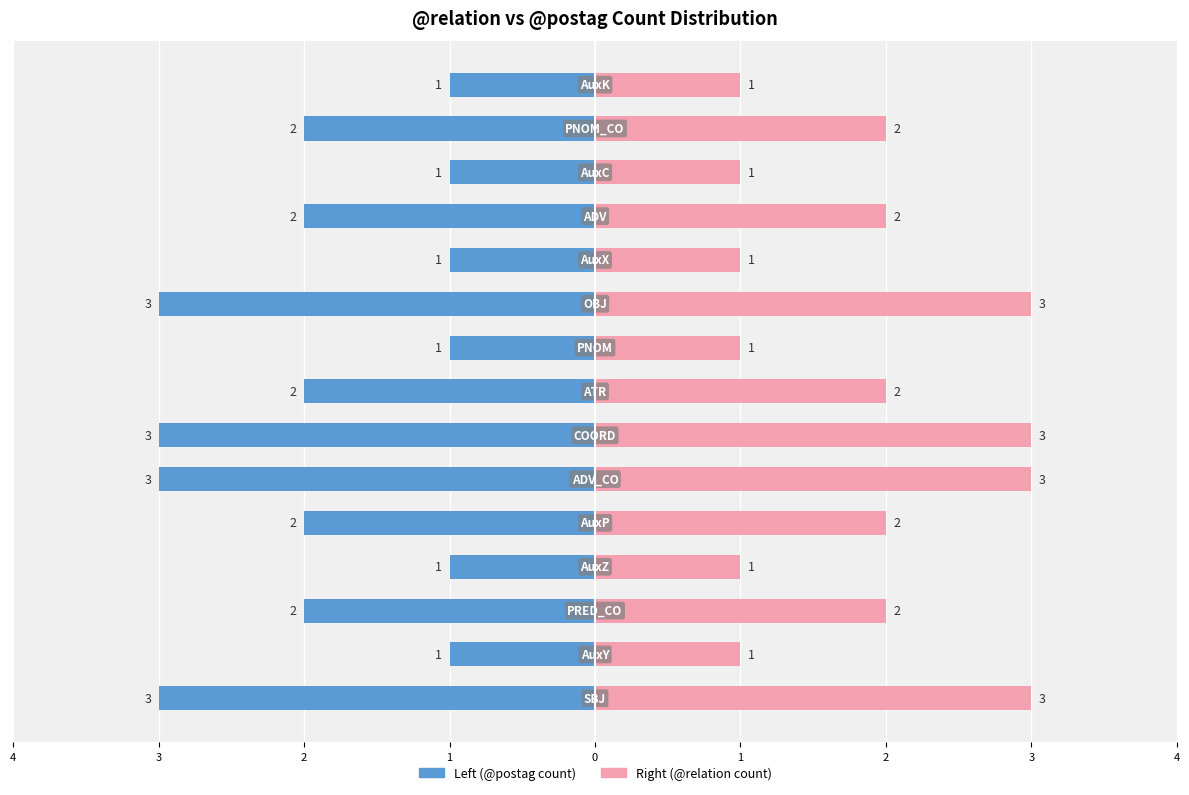

What is the sum of all Right Series values?

28